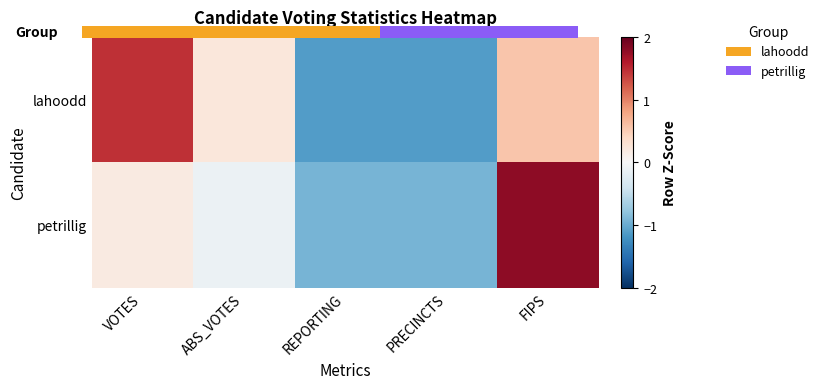

Where does the petrillig series first go above 0?

VOTES